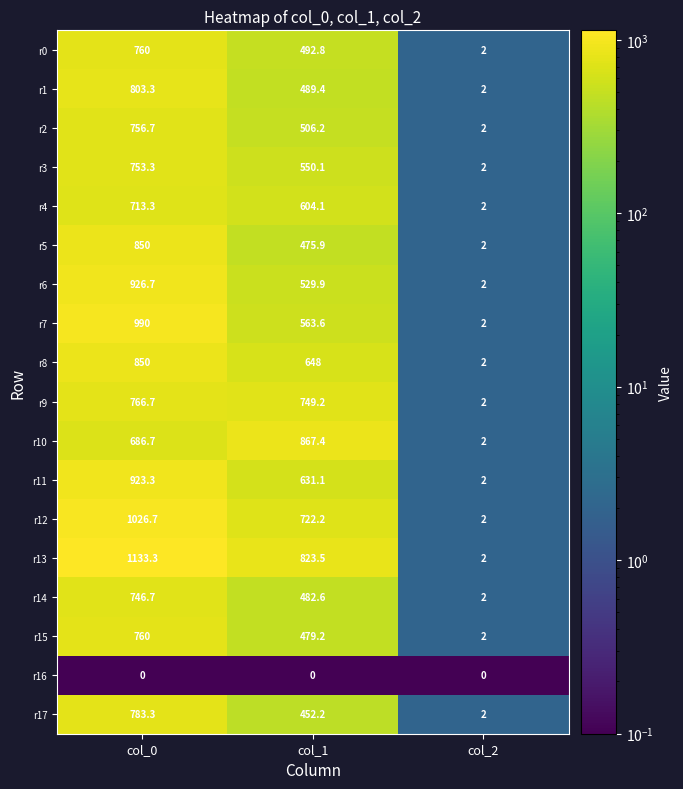

Which category has the highest value across all series?

col_0